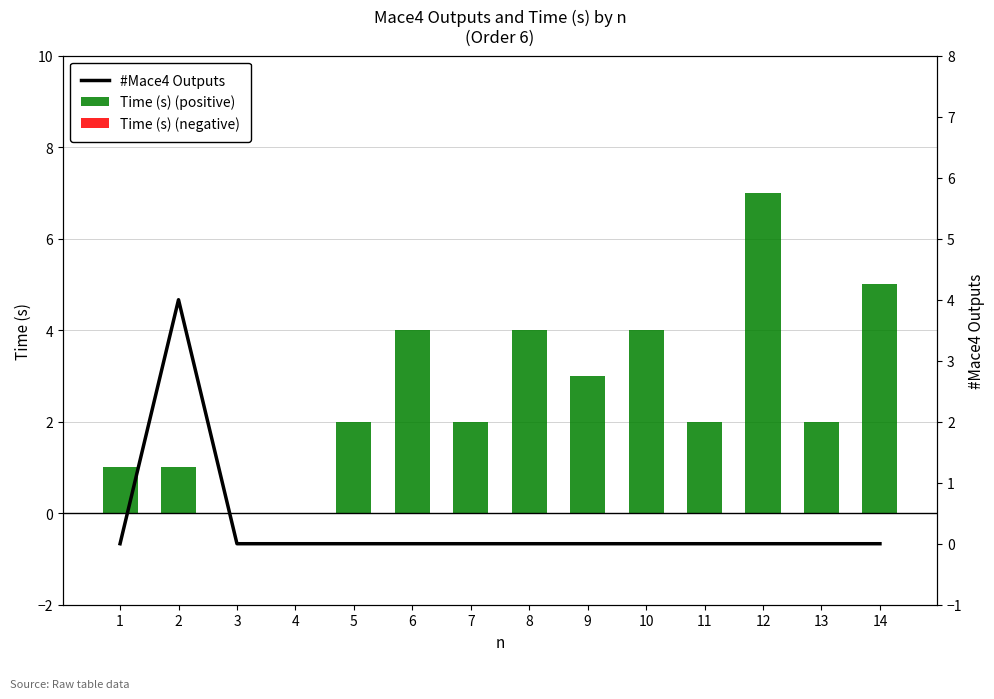

Rank the series by their maximum value, from highest to lowest.

Time (s), #Mace4 Outputs